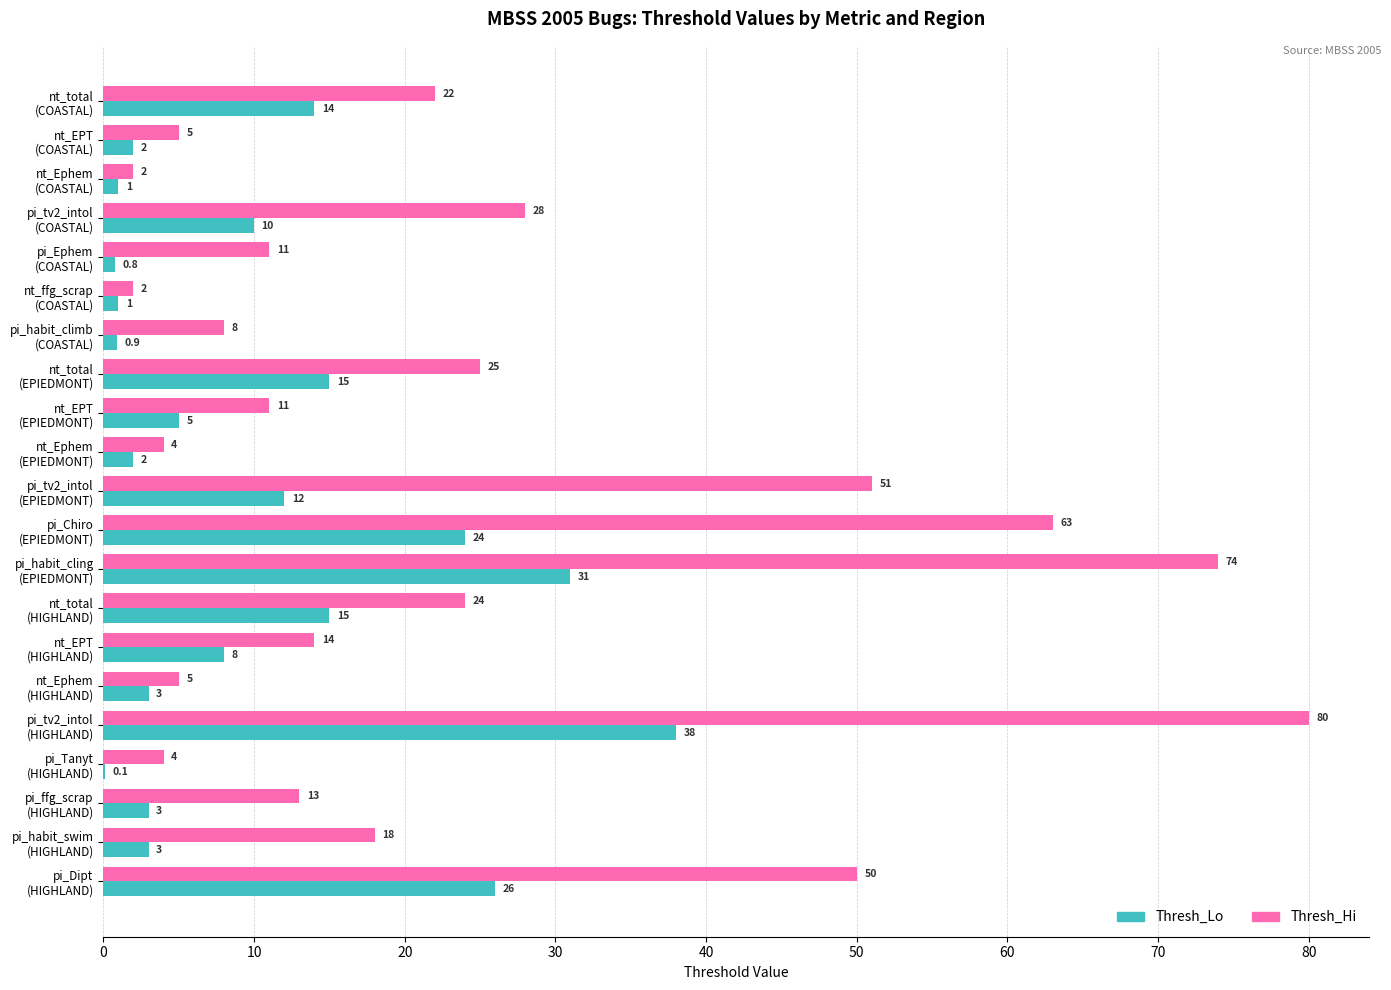

How many categories are shown in the chart?

21